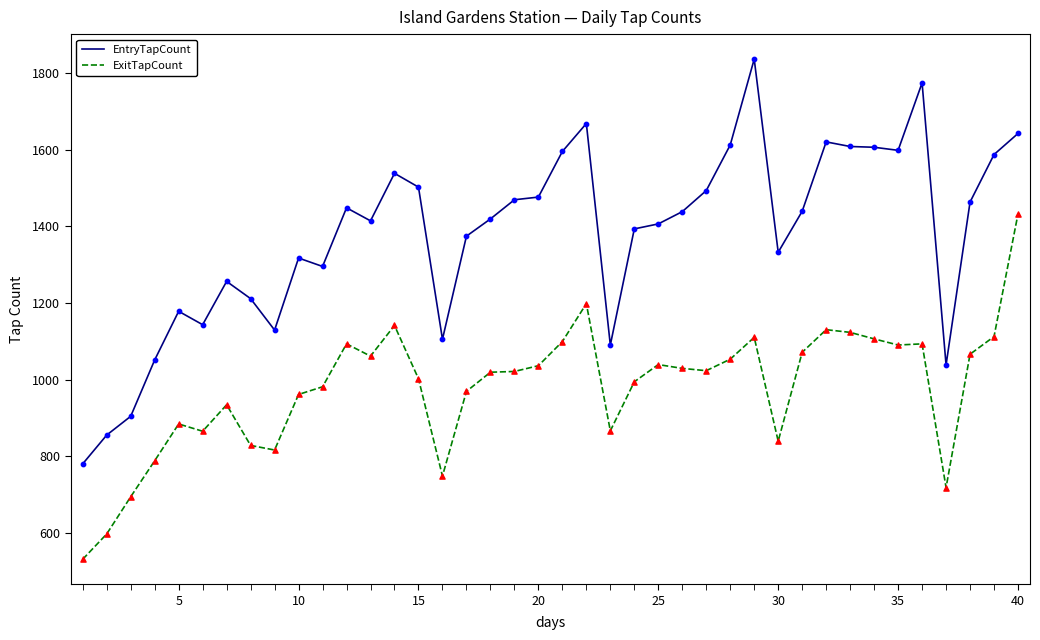

At how many categories does at least one series exceed 812?

39